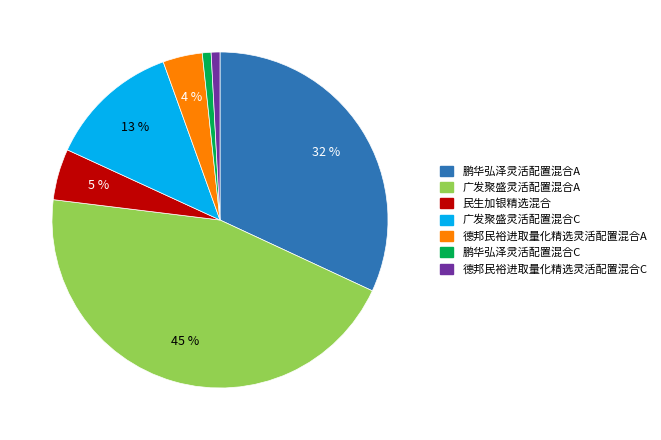

Do 民生加银精选混合 and 广发聚盛灵活配置混合C together represent more than half of the pie?

No